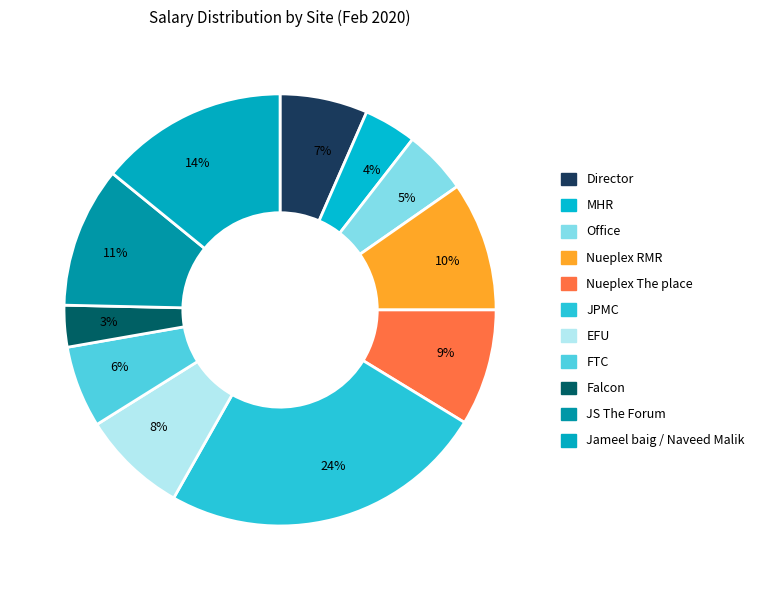

Is the sum of Nueplex RMR and JPMC greater than half?

No